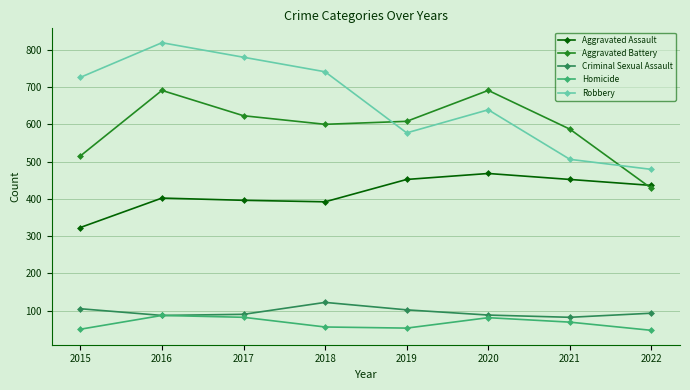

Between 2016 and 2020, which series saw the biggest shift?

Robbery